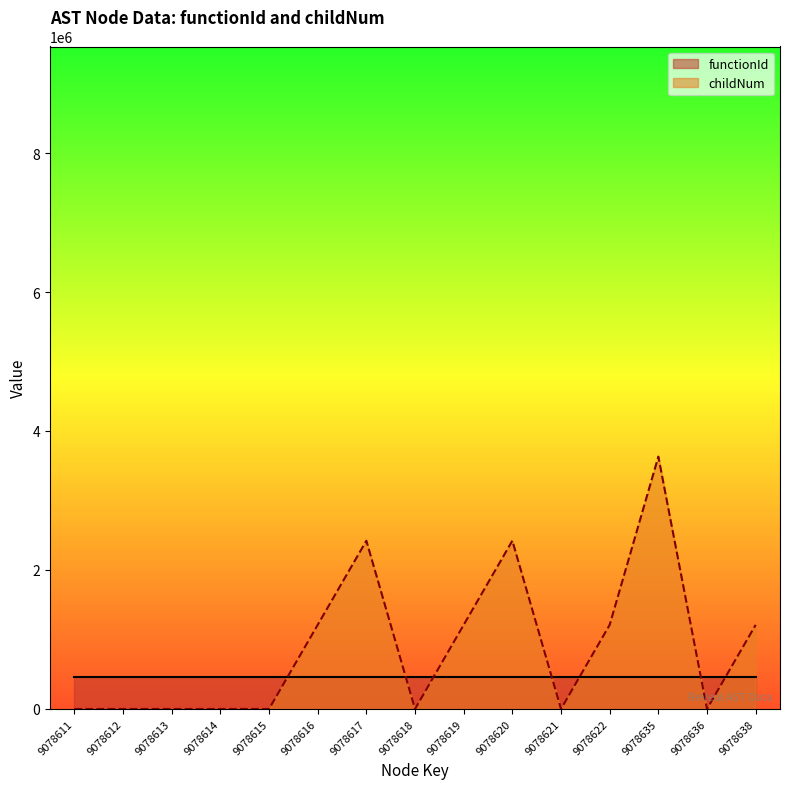

Approximately how many times larger is the value at 9078622 compared to 9078638?

1.0